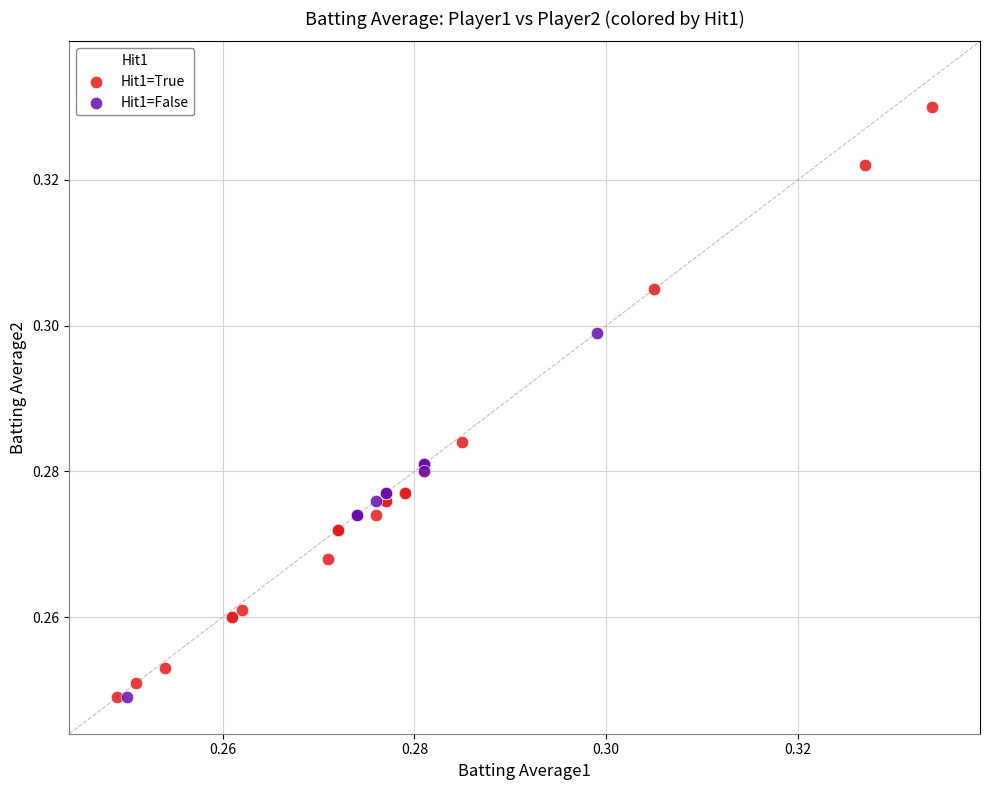

Which series contains the highest Y value?

Hit1=True